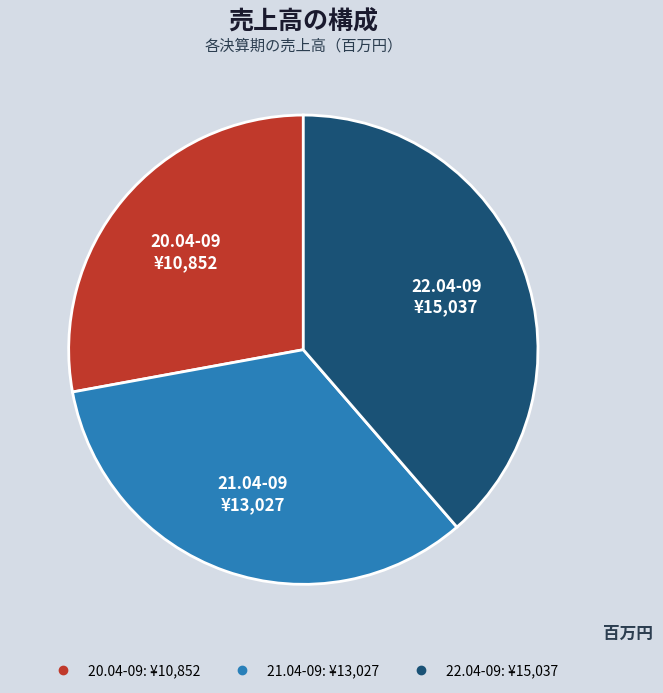

Which category has the smallest portion of the pie?

20.04-09